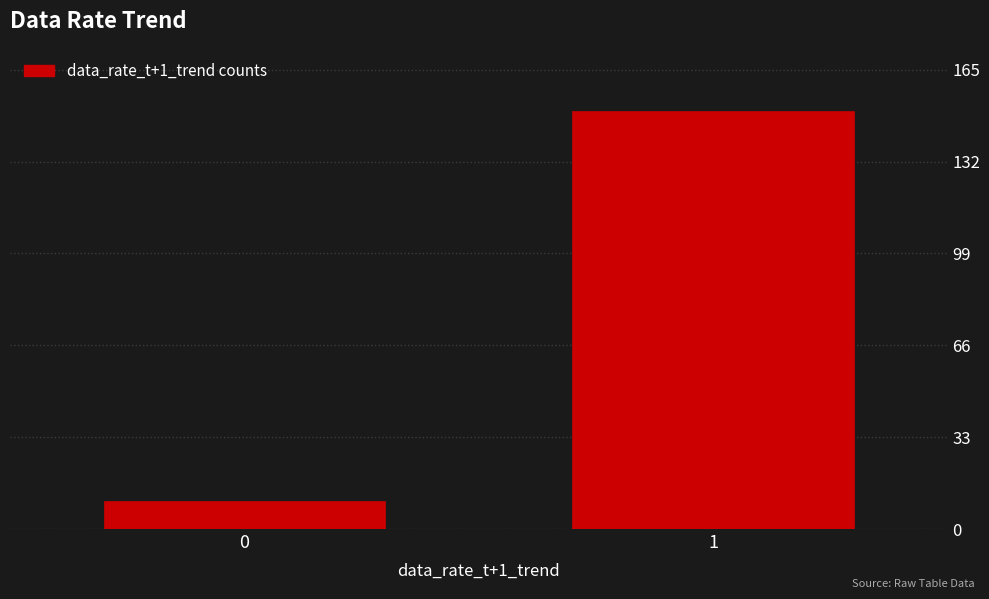

Reading left to right, list all the values displayed in this chart.

0=10	1=150